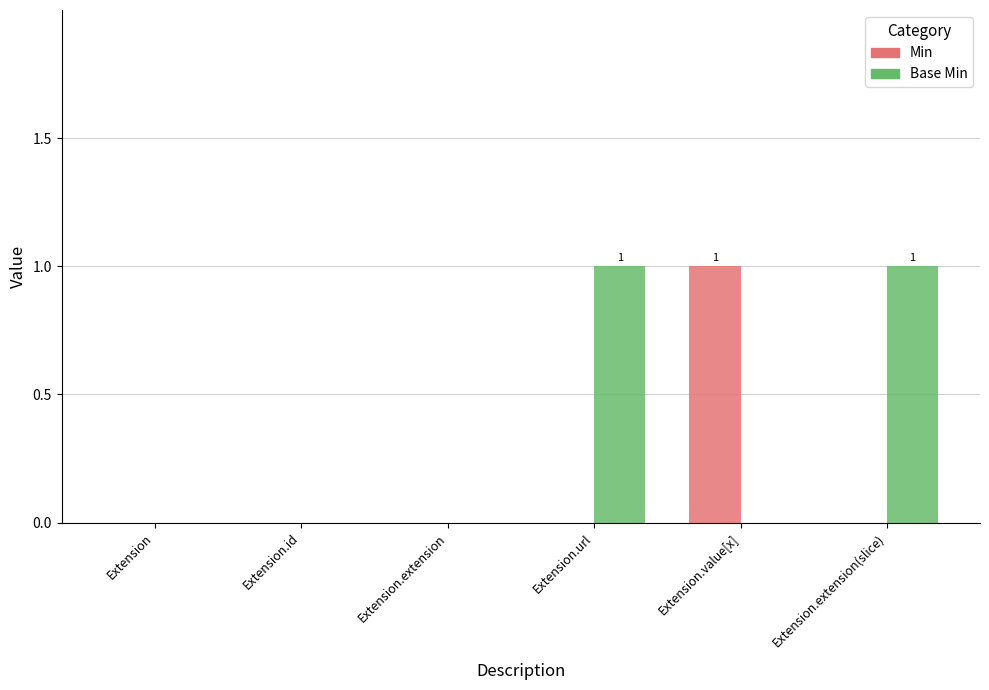

What is the sum of all Base Min values?

2